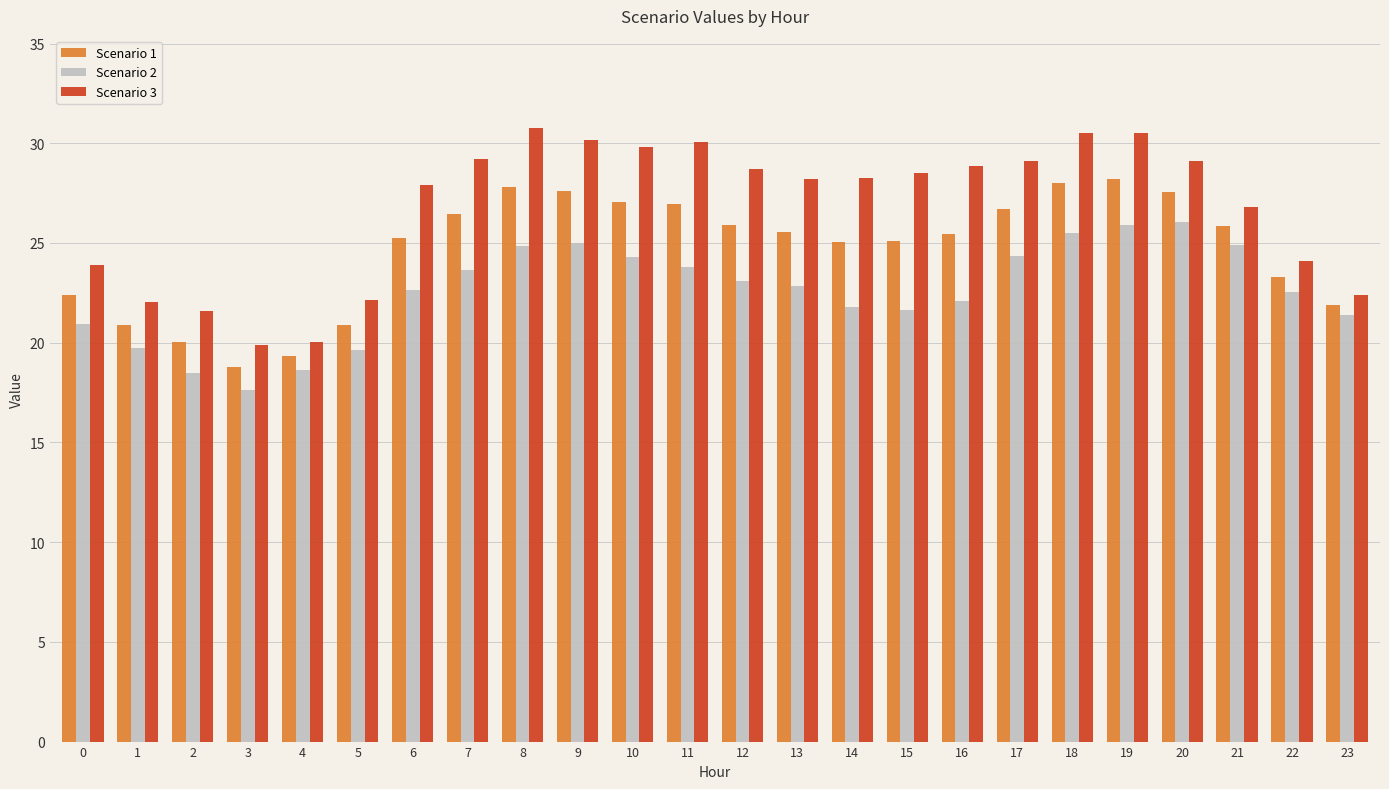

How many series are shown in this chart?

3